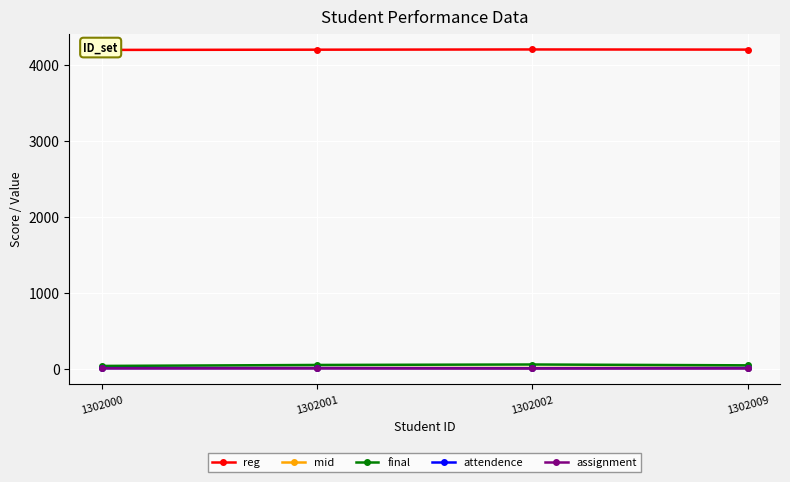

True or false: mid and reg cross at least once.

False